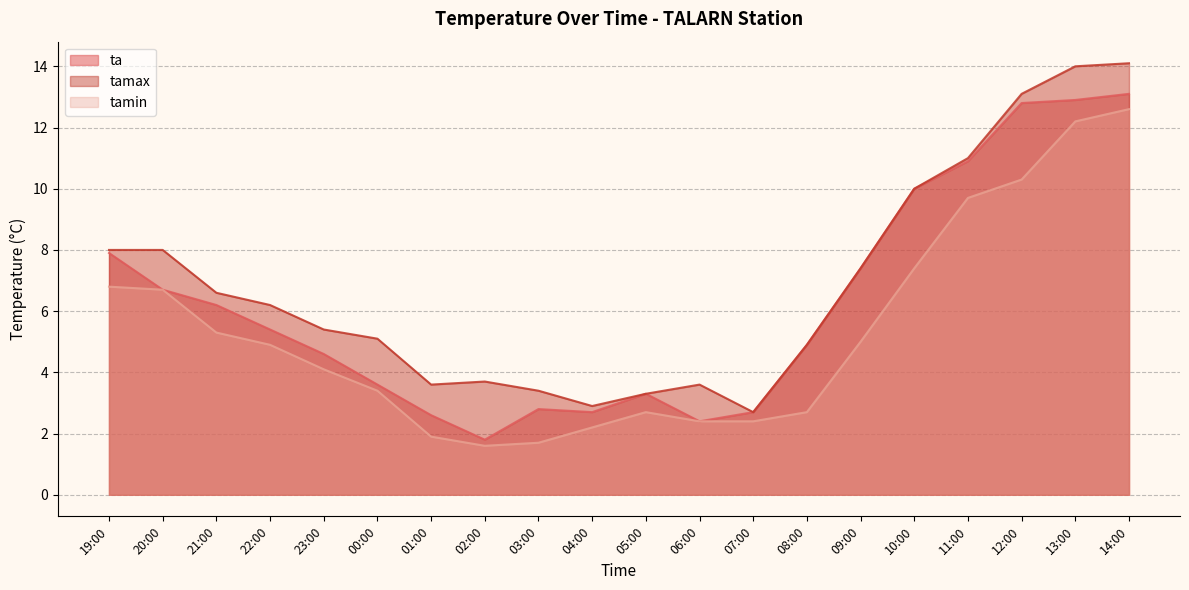

Reading right to left, extract all data points from this chart.

ta: 14:00=13.1	13:00=12.9	12:00=12.8	11:00=10.9	10:00=10.0	09:00=7.4	08:00=4.9	07:00=2.7	06:00=2.4	05:00=3.3	04:00=2.7	03:00=2.8	02:00=1.8	01:00=2.6	00:00=3.6	23:00=4.6	22:00=5.4	21:00=6.2	20:00=6.7	19:00=7.9
tamax: 14:00=14.1	13:00=14.0	12:00=13.1	11:00=11.0	10:00=10.0	09:00=7.4	08:00=4.9	07:00=2.7	06:00=3.6	05:00=3.3	04:00=2.9	03:00=3.4	02:00=3.7	01:00=3.6	00:00=5.1	23:00=5.4	22:00=6.2	21:00=6.6	20:00=8.0	19:00=8.0
tamin: 14:00=12.6	13:00=12.2	12:00=10.3	11:00=9.7	10:00=7.4	09:00=5.0	08:00=2.7	07:00=2.4	06:00=2.4	05:00=2.7	04:00=2.2	03:00=1.7	02:00=1.6	01:00=1.9	00:00=3.4	23:00=4.1	22:00=4.9	21:00=5.3	20:00=6.7	19:00=6.8